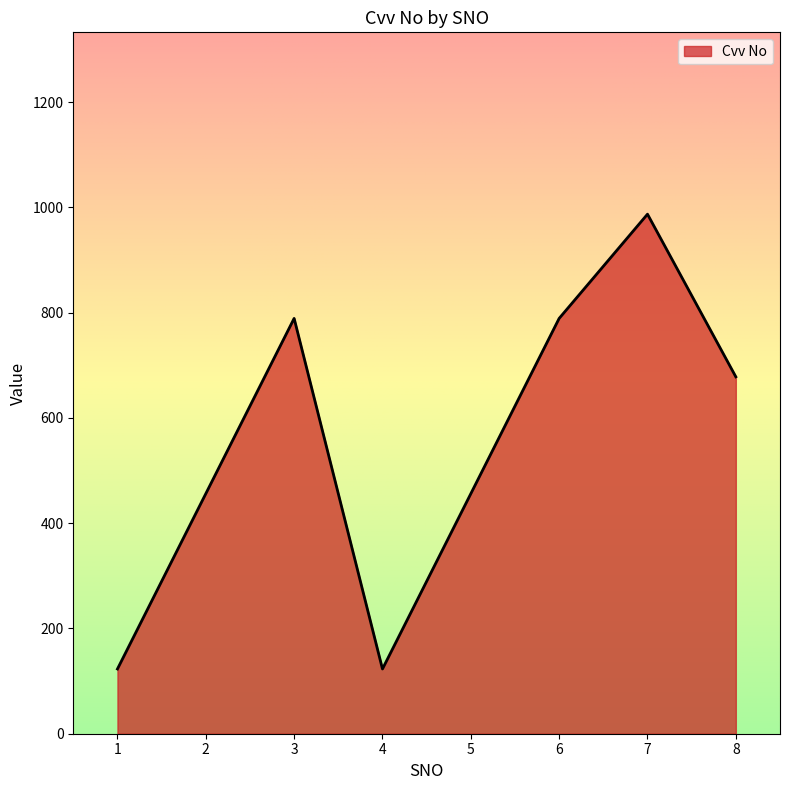

How many interior local valleys (lower than both neighbors) does the data have?

1